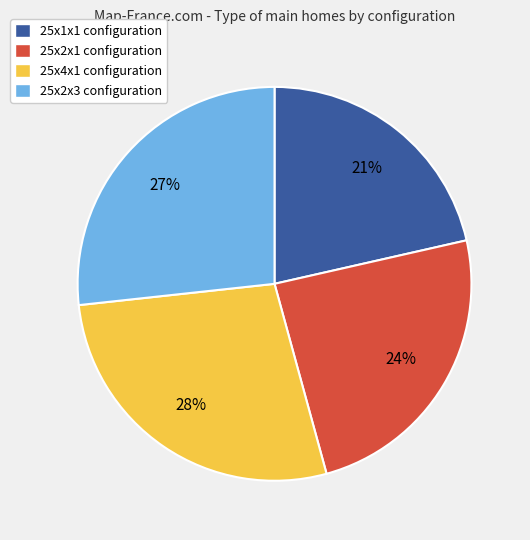

To the nearest percent, what is the difference between the 25x2x3 and 25x4x1 slice percentages?

1%